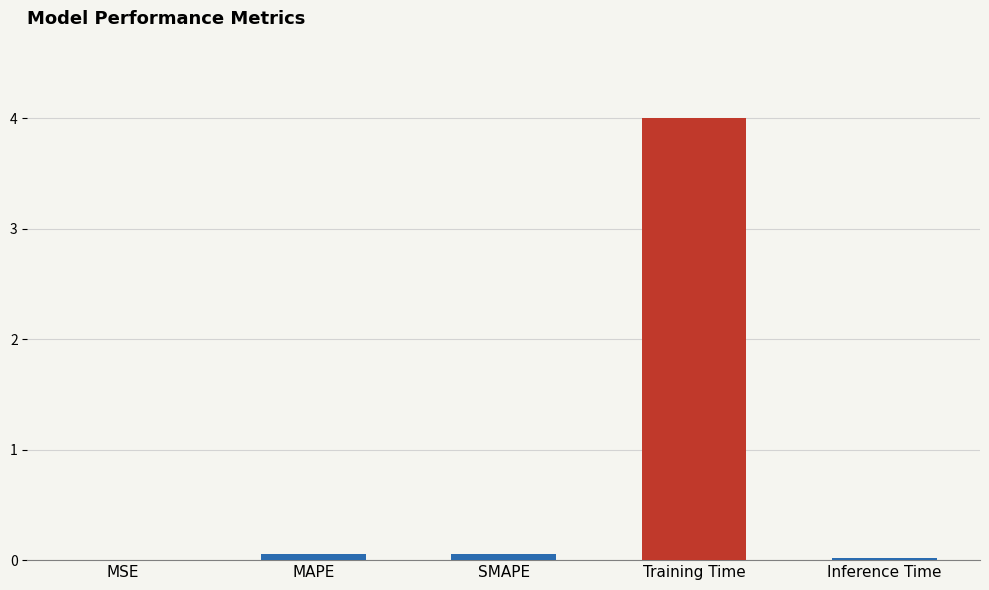

What is the greatest value displayed?

4.0